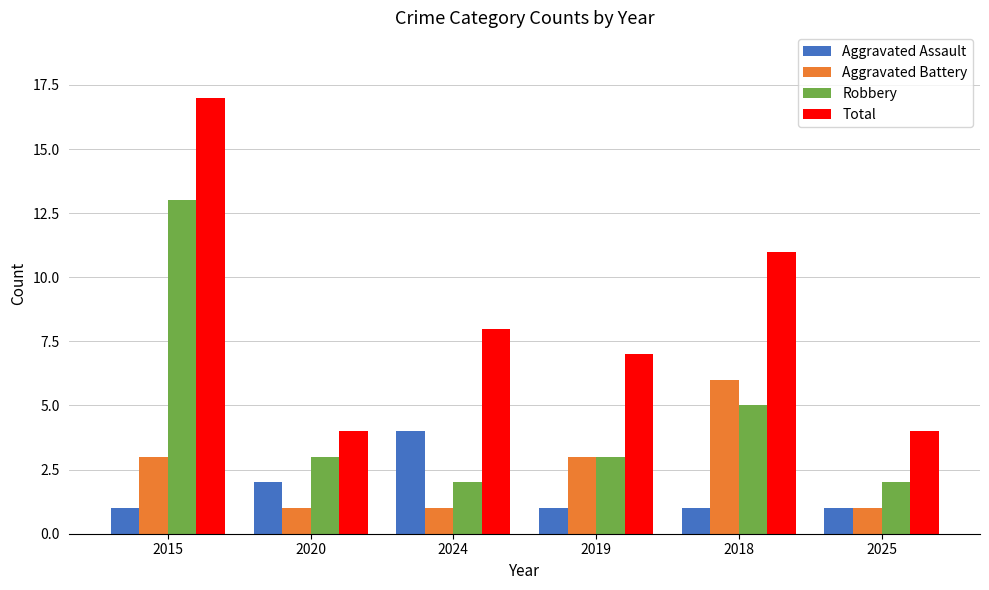

At which category does the chart reach its peak across all series?

2015